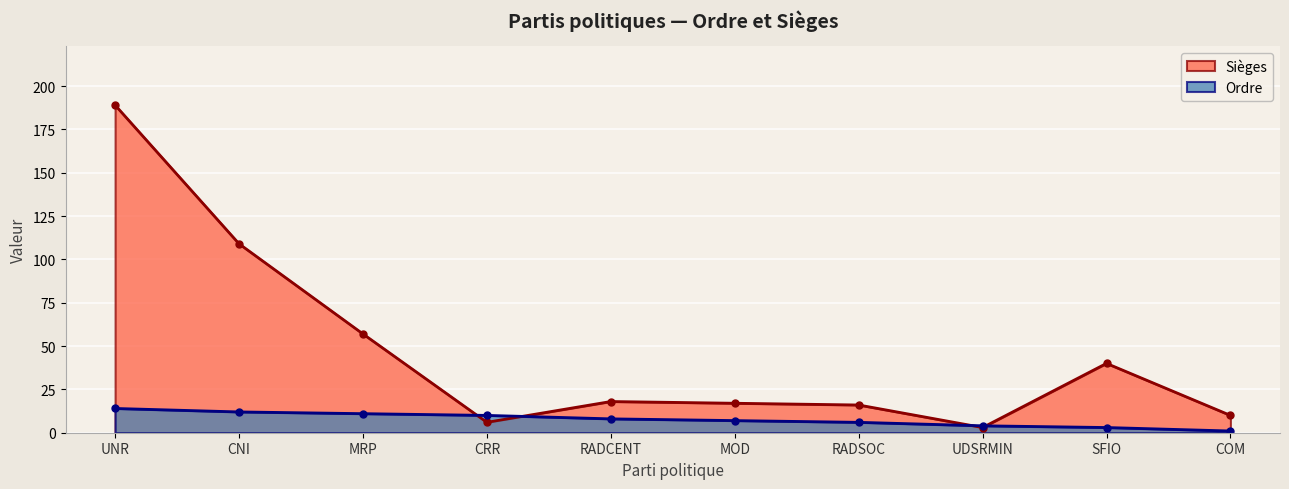

What is the difference between the highest and lowest values at MRP?

46